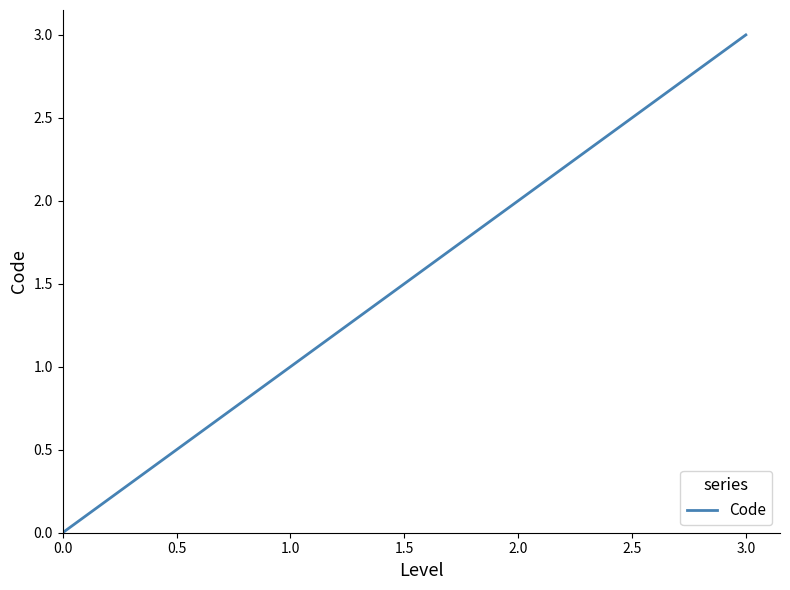

What is the difference between the maximum and minimum values?

3